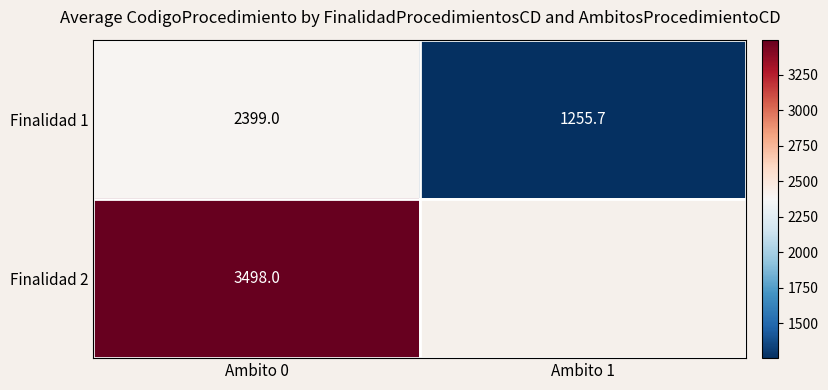

What is the approximate value of Finalidad 1 at Ambito 1?

1255.7